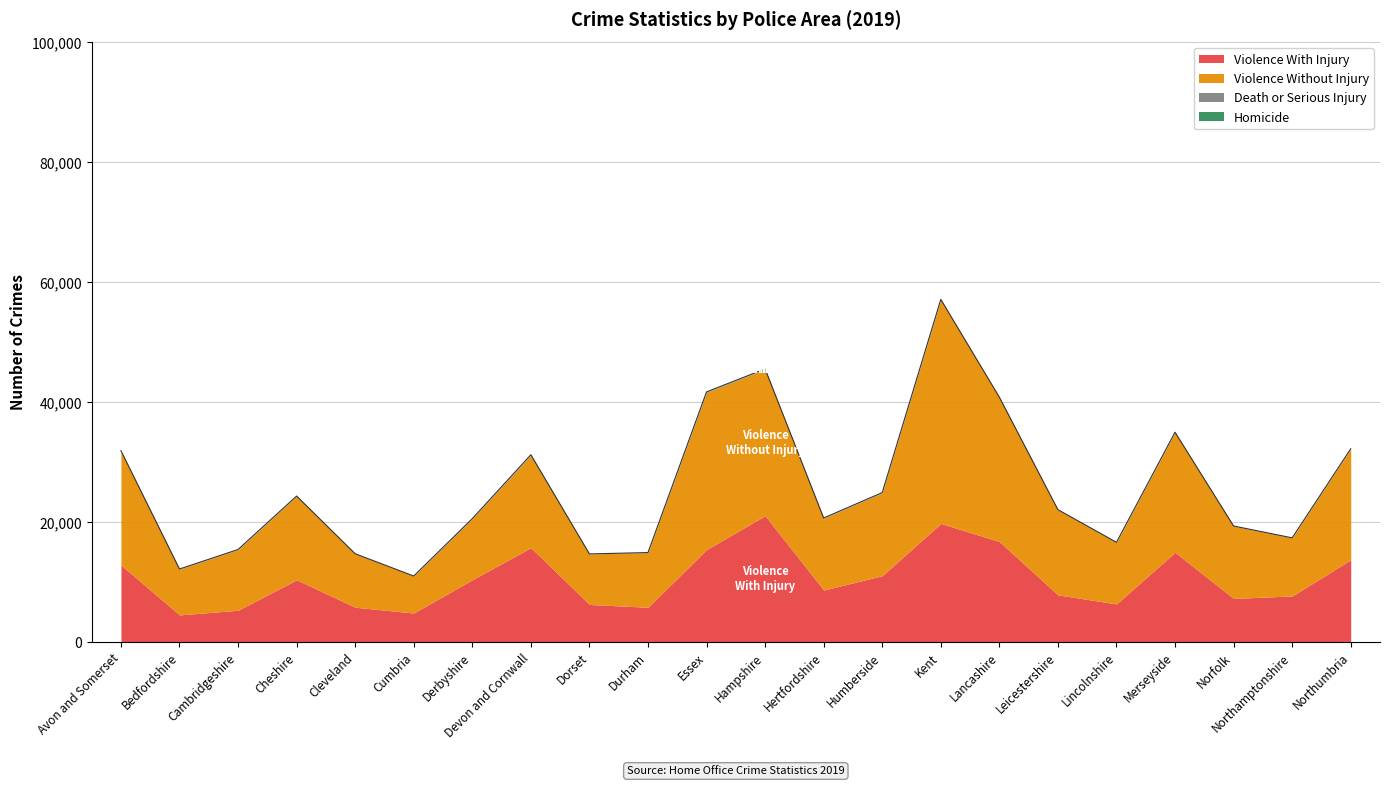

What position from the left is Cleveland?

5